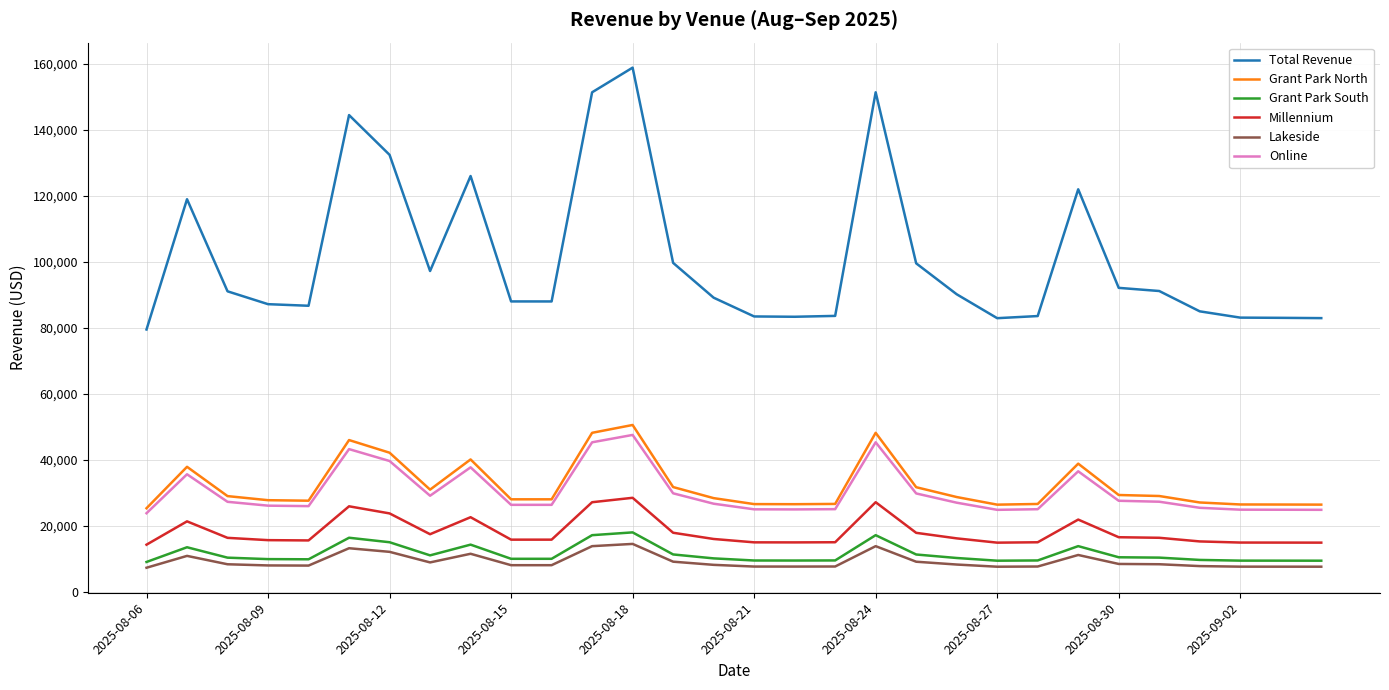

What is the lowest value of the Lakeside series?

7226.7